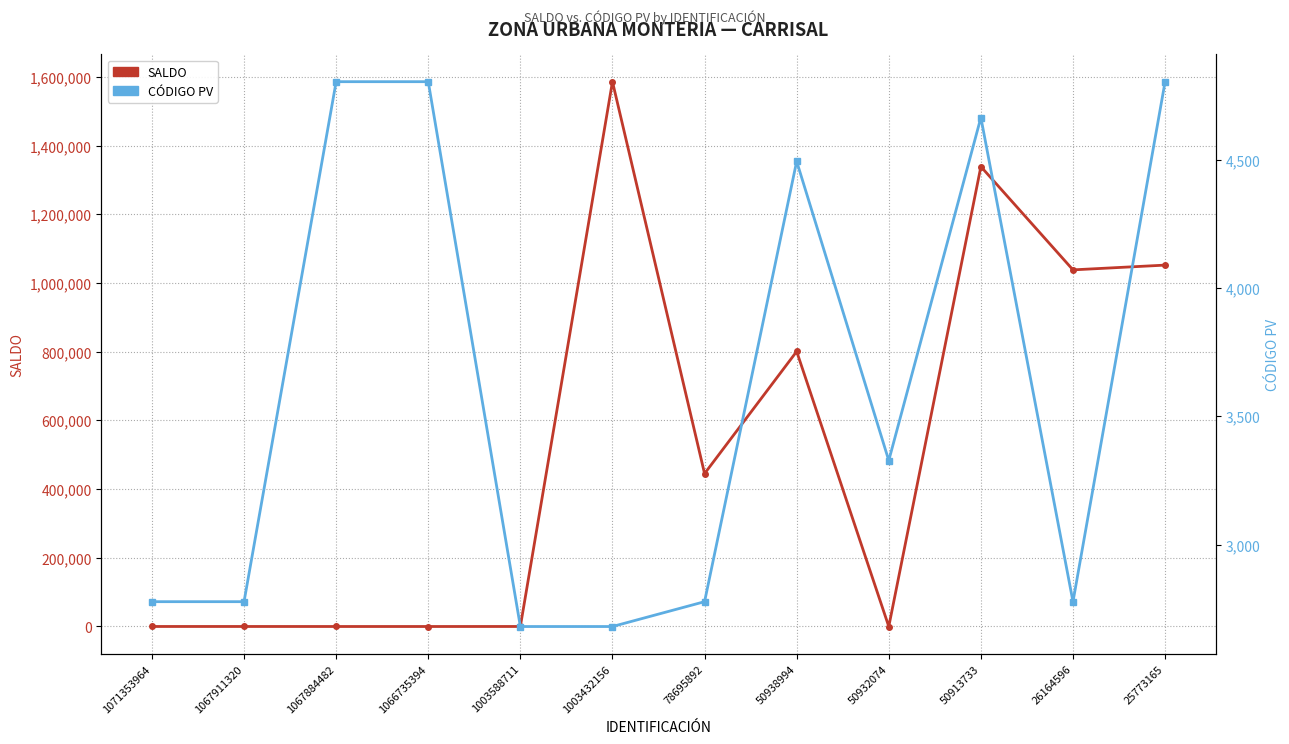

Reading left to right, list all the values displayed in this chart.

SALDO: 1071353964=-2	1067911320=0	1067884482=-55	1066735394=-72	1003588711=0	1003432156=1586380	78695892=445192	50938994=800825	50932074=-141	50913733=1339119	26164596=1038411	25773165=1052274
CÓDIGO PV: 1071353964=2777	1067911320=2777	1067884482=4807	1066735394=4807	1003588711=2680	1003432156=2680	78695892=2777	50938994=4496	50932074=3328	50913733=4667	26164596=2777	25773165=4807